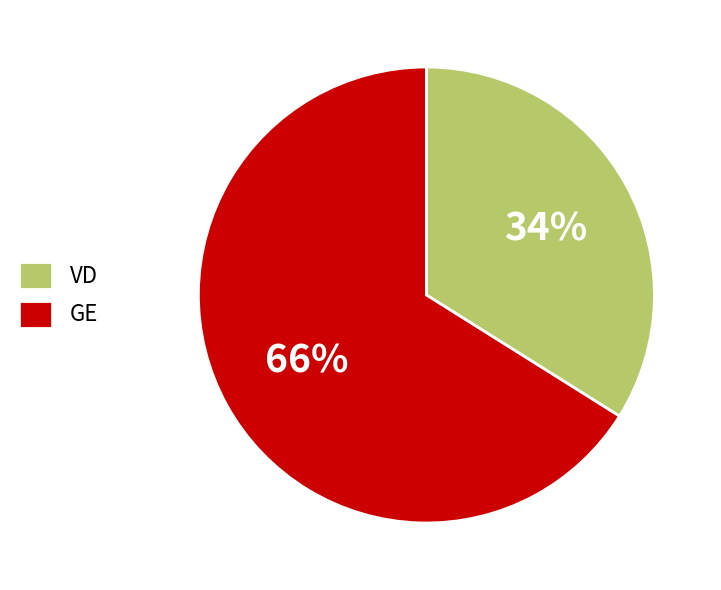

Combined, do GE and VD account for over 50%?

Yes